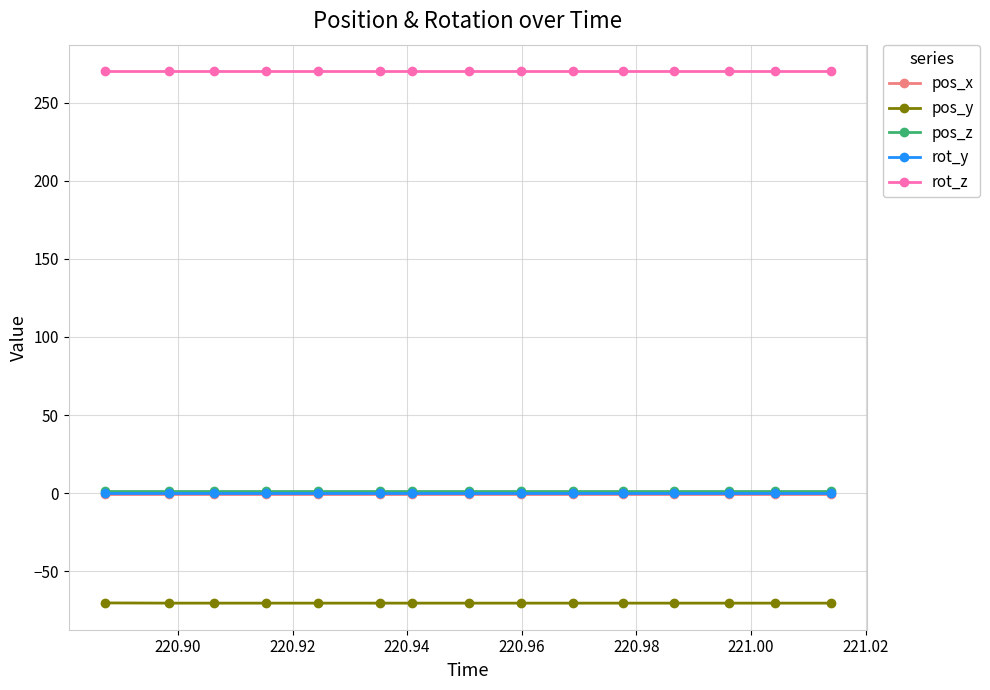

True or false: rot_z and pos_z cross at least once.

False